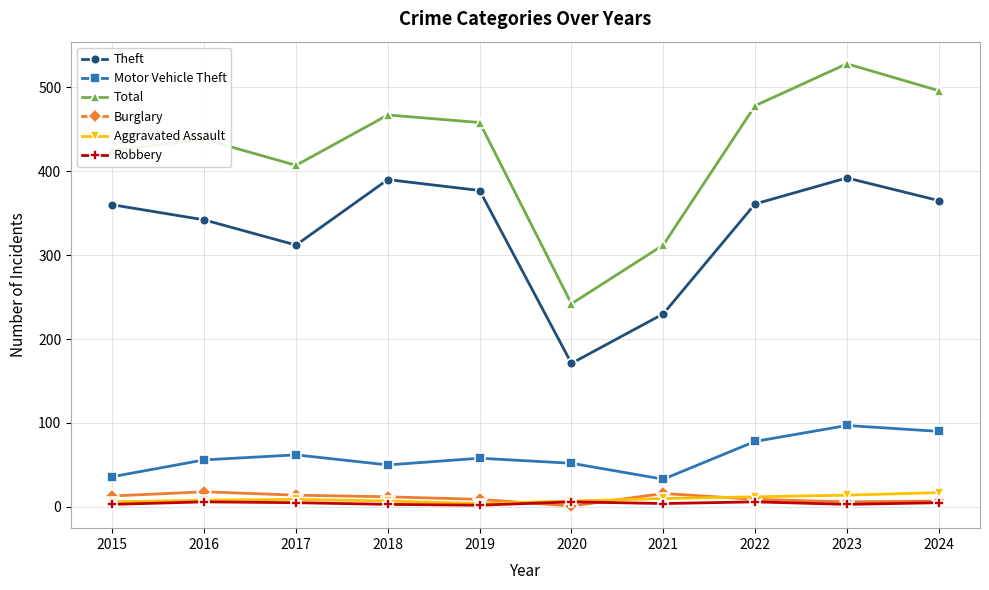

In Robbery, how many points are lower than both neighbors (excluding endpoints)?

3